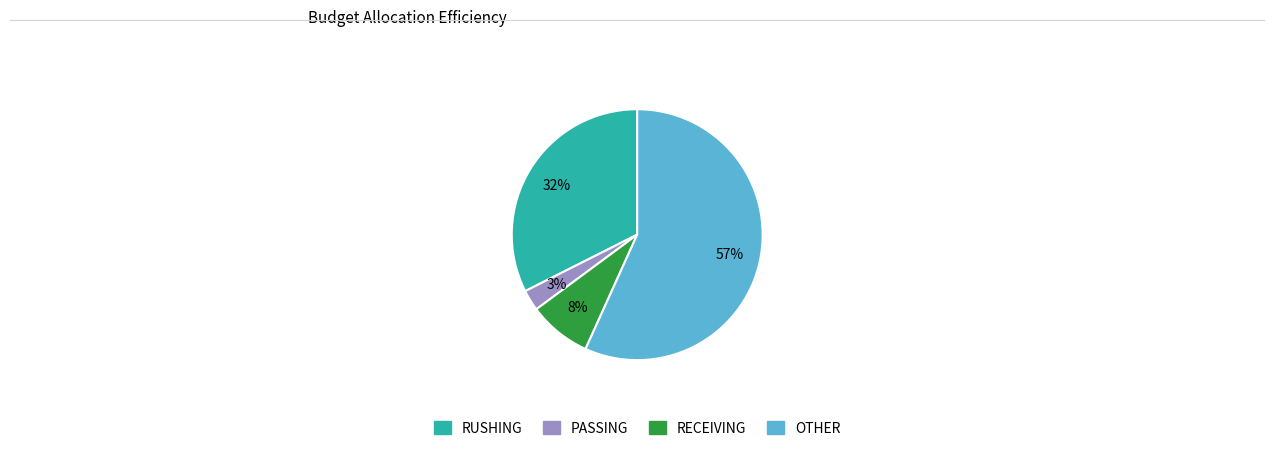

What percentage is the RECEIVING slice, to the nearest percent?

8%